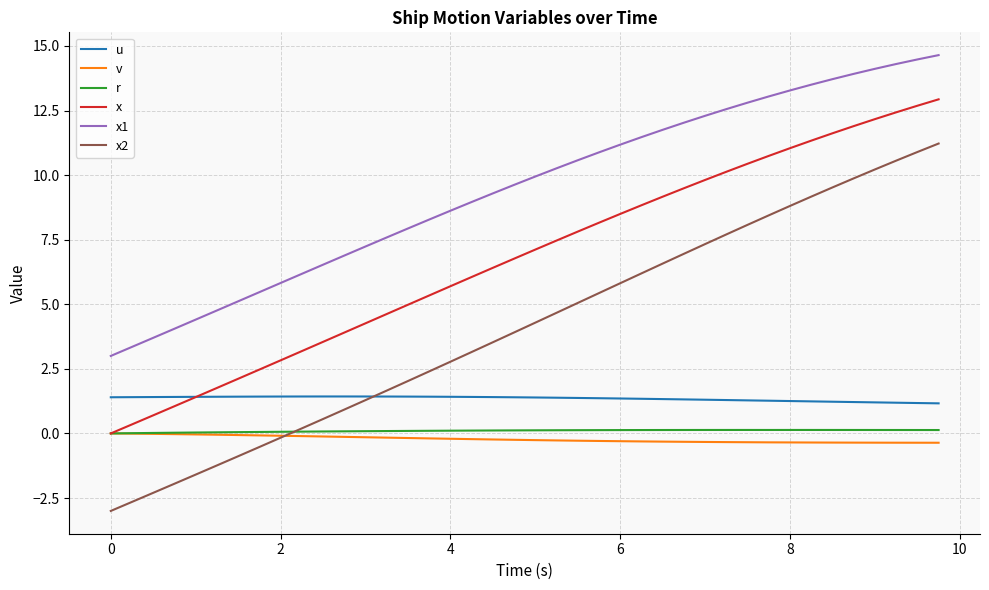

At how many categories does at least one series exceed 0?

40